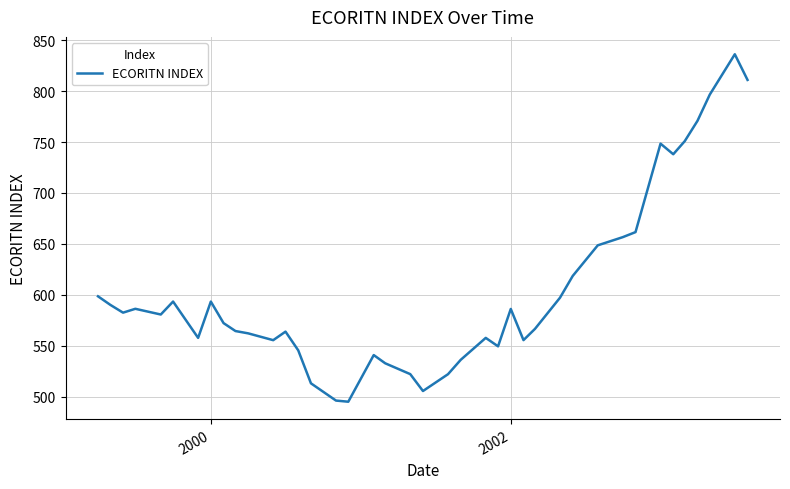

What is the smallest value displayed?

495.0